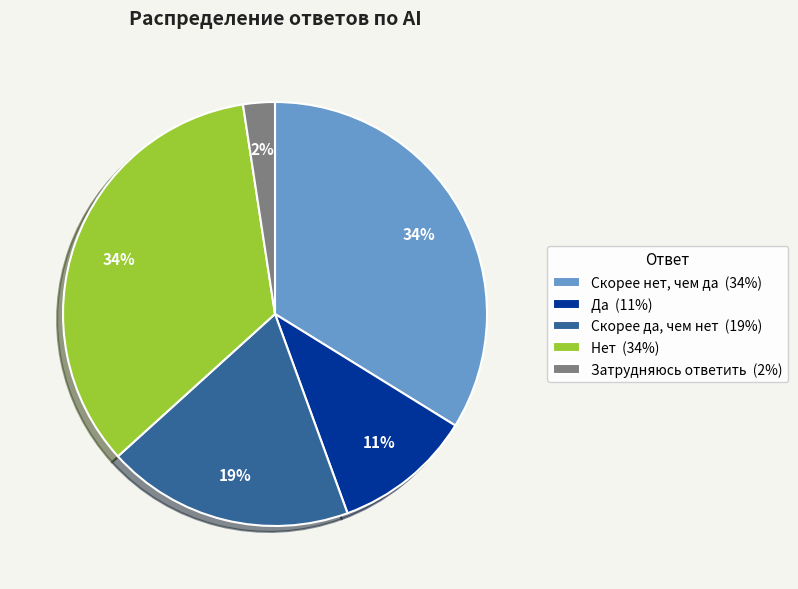

True or false: Скорее нет, чем да accounts for 47% of the total.

False